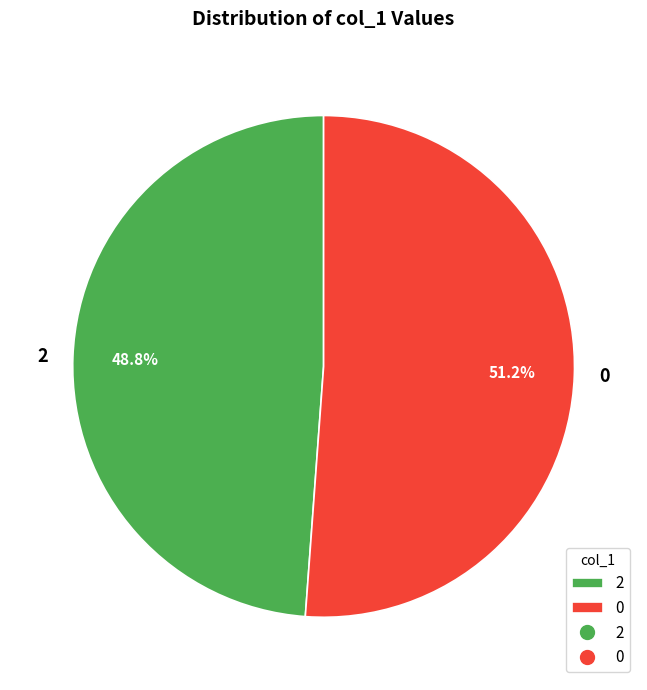

How many segments does this pie chart have?

2